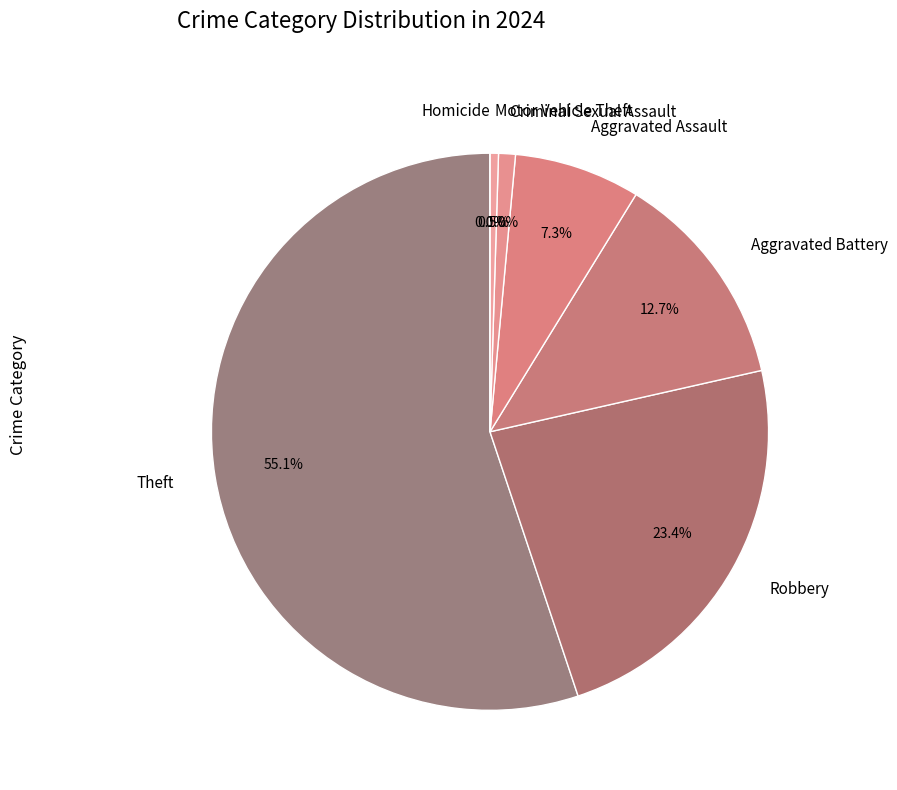

True or false: Criminal Sexual Assault accounts for 10% of the total.

False